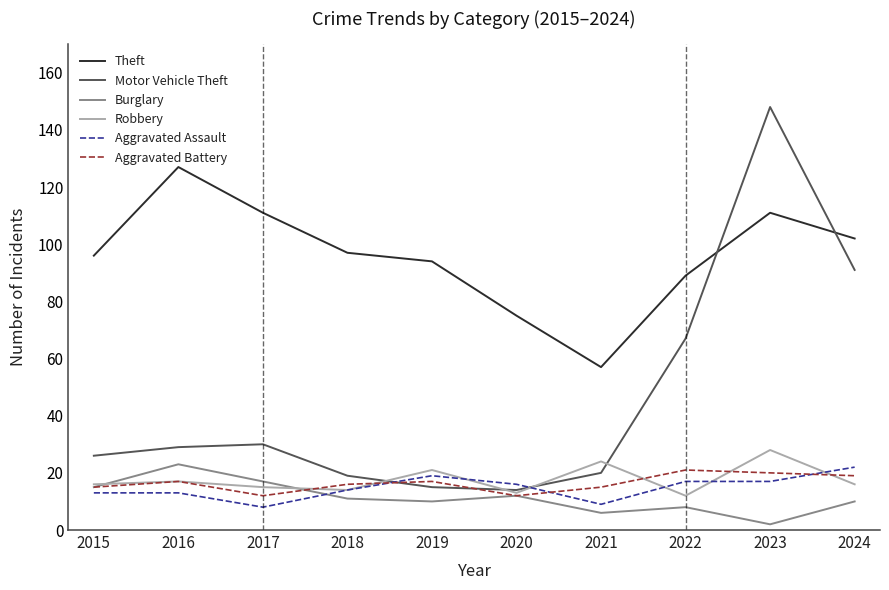

What is the total value across all series at 2019?

176